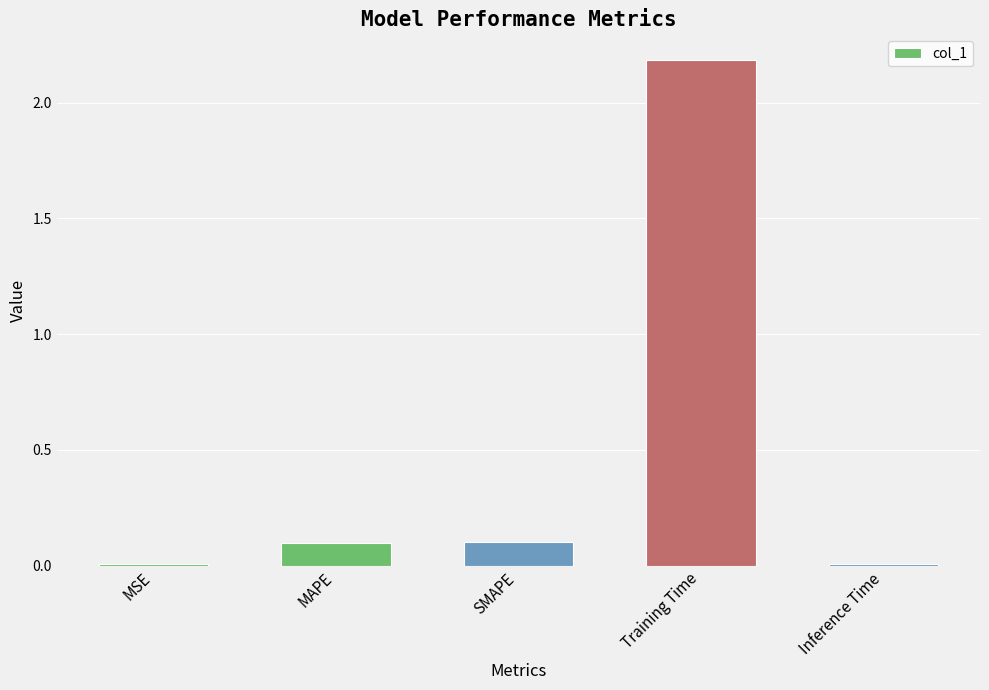

At which category does the chart reach its peak across all series?

Training Time